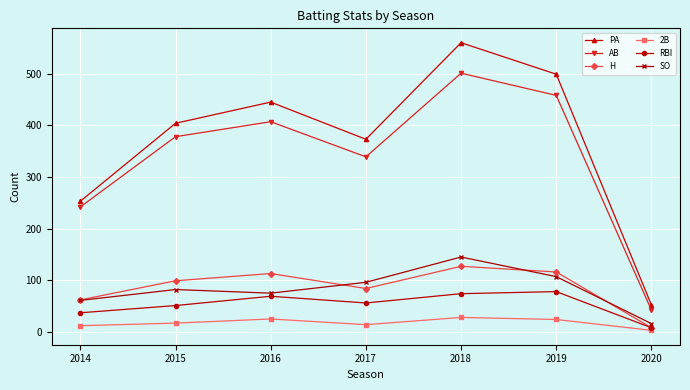

Which series changed the most between 2014 and 2018?

PA